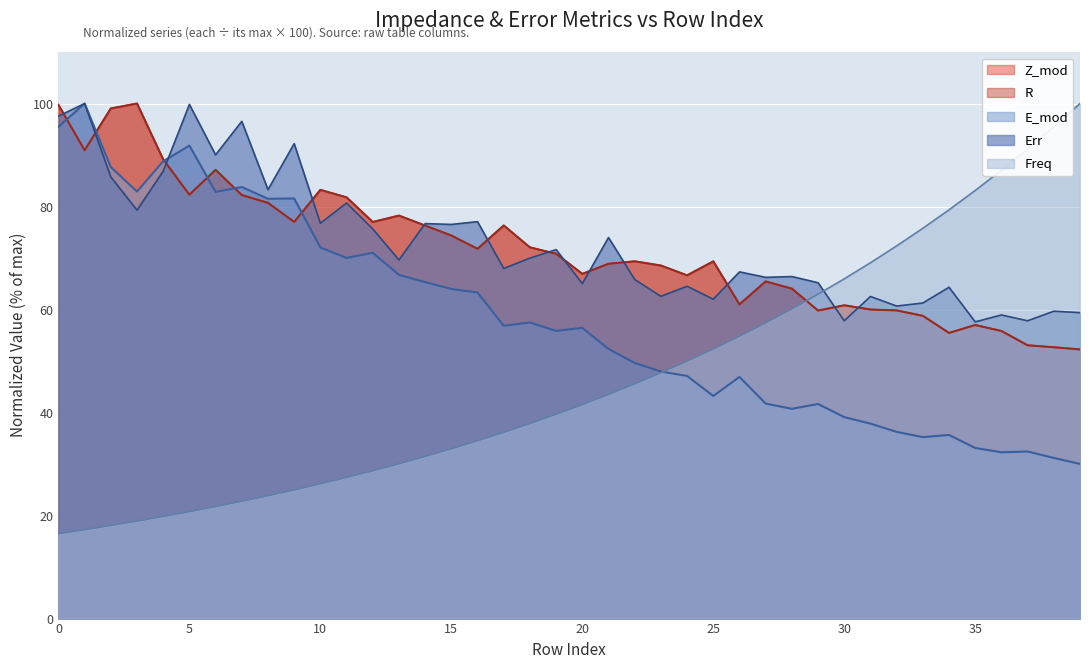

What are all the series names shown in the legend?

Z_mod, R, E_mod, Err, Freq